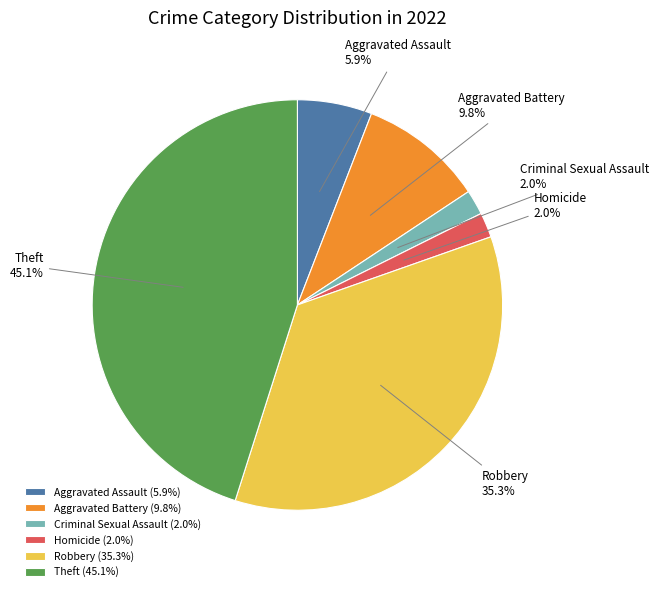

Which slice is the largest?

Theft